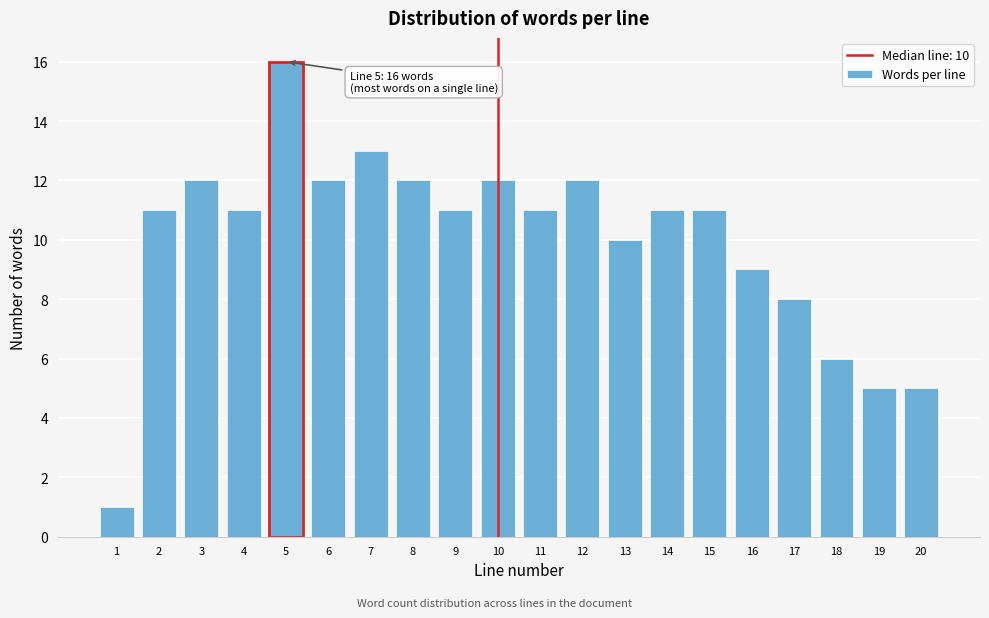

Reading left to right, transcribe all the data shown in this chart.

1=1	2=11	3=12	4=11	5=16	6=12	7=13	8=12	9=11	10=12	11=11	12=12	13=10	14=11	15=11	16=9	17=8	18=6	19=5	20=5